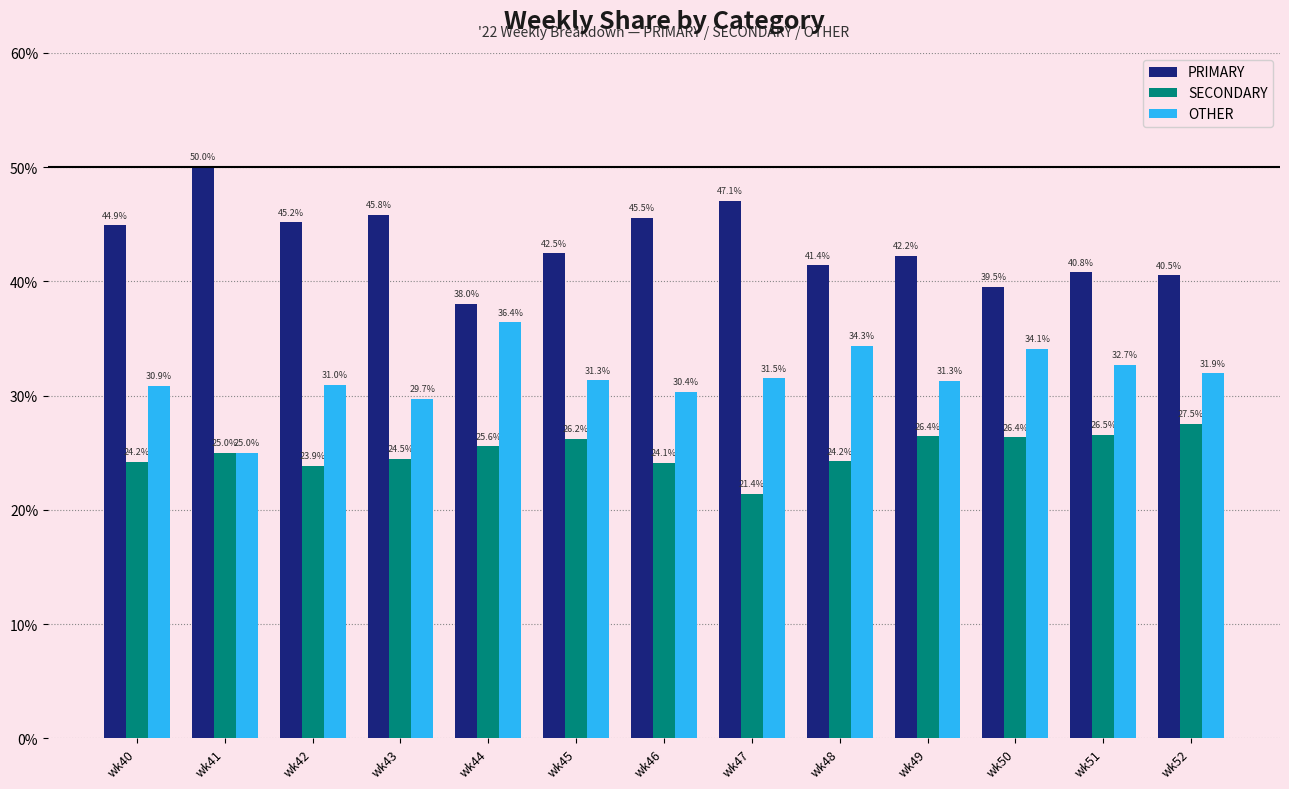

What is the value of the OTHER bar at the 6th from the left?

31.3